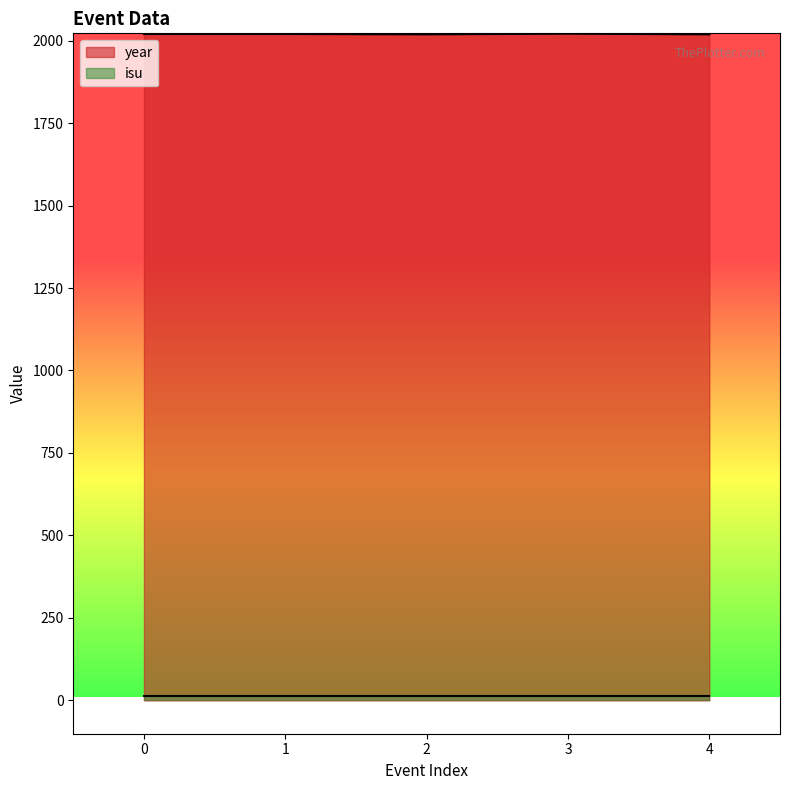

List the labels in order of value, largest first.

3, 0, 1, 2, 4